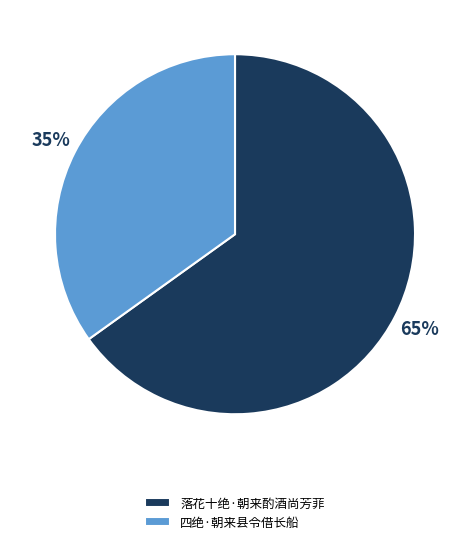

What percentage is the 落花十绝·朝来酌酒尚芳菲 slice, to the nearest percent?

65%